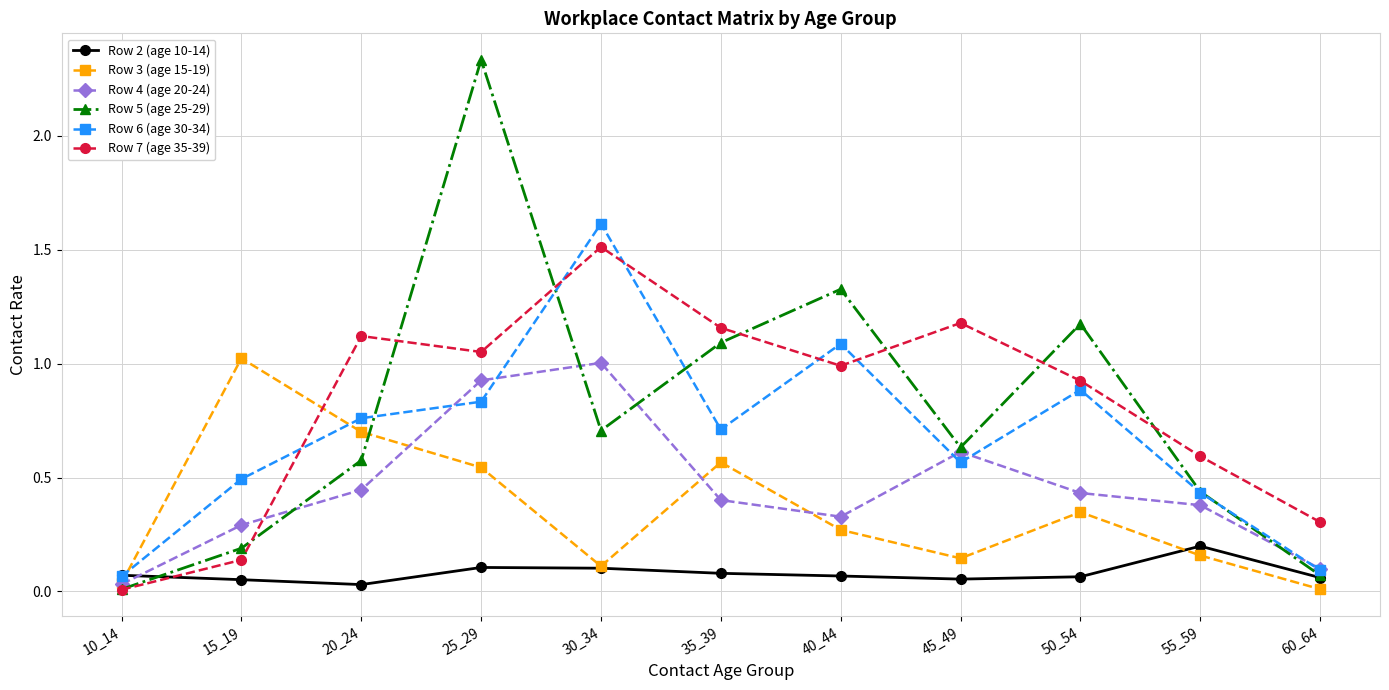

What are all the series names shown in the legend?

Row 2 (age 10-14), Row 3 (age 15-19), Row 4 (age 20-24), Row 5 (age 25-29), Row 6 (age 30-34), Row 7 (age 35-39)